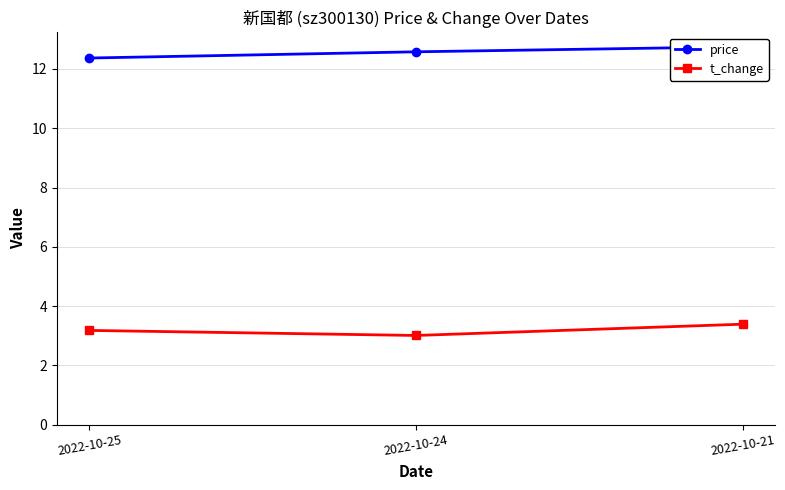

How many lines are shown in the chart?

2